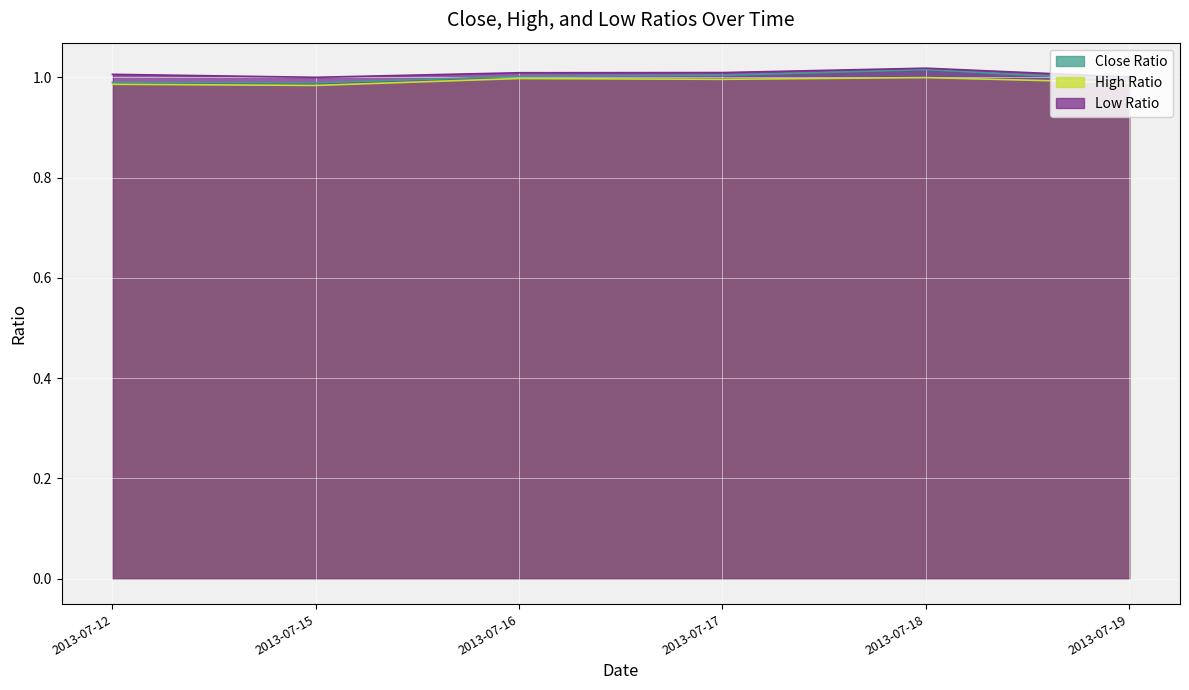

Between 2013-07-16 and 2013-07-17, which is larger?

2013-07-17